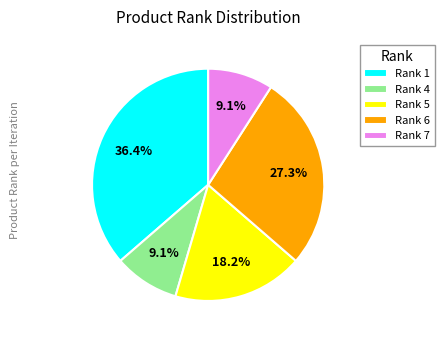

What is the largest slice in the pie chart?

Rank 1